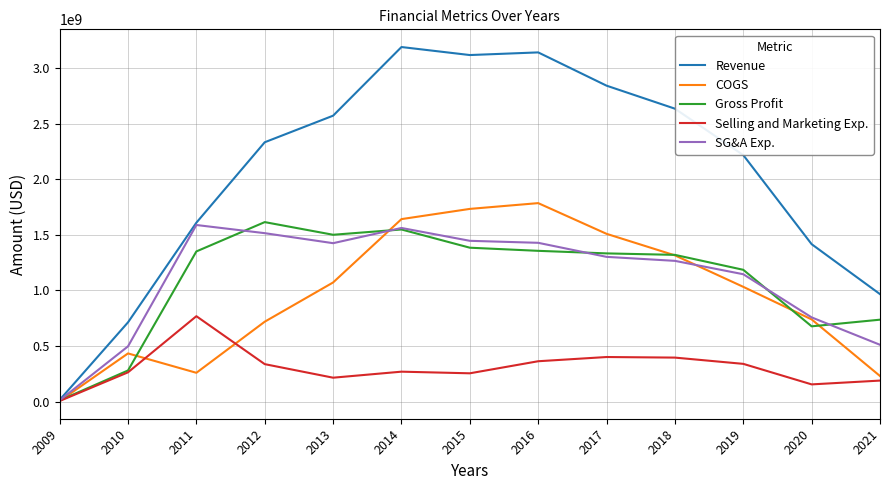

Does the chart have visible grid lines?

Yes